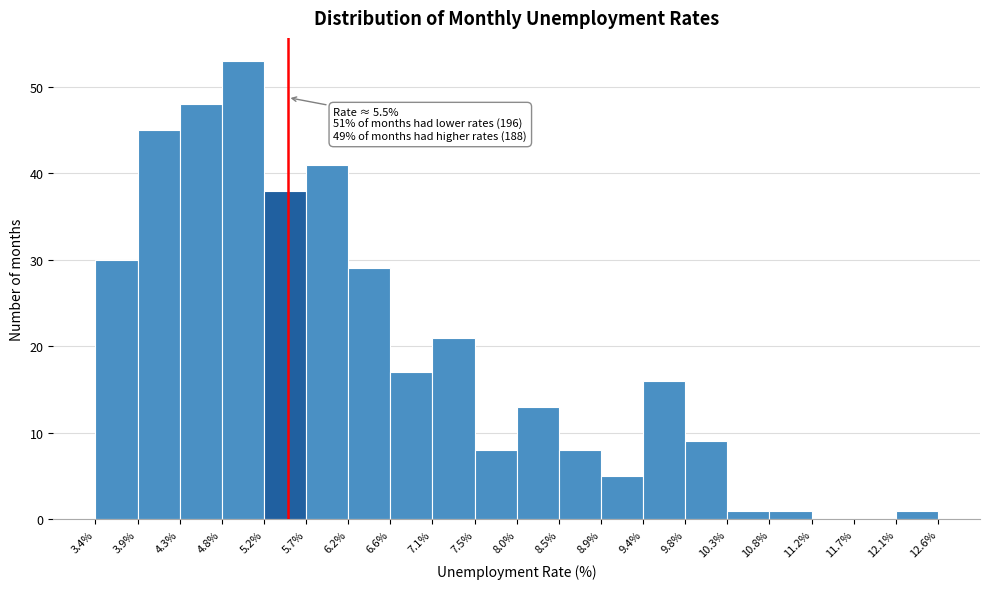

Over which range of the x-axis is the bar tallest?

4.8% to 5.2%